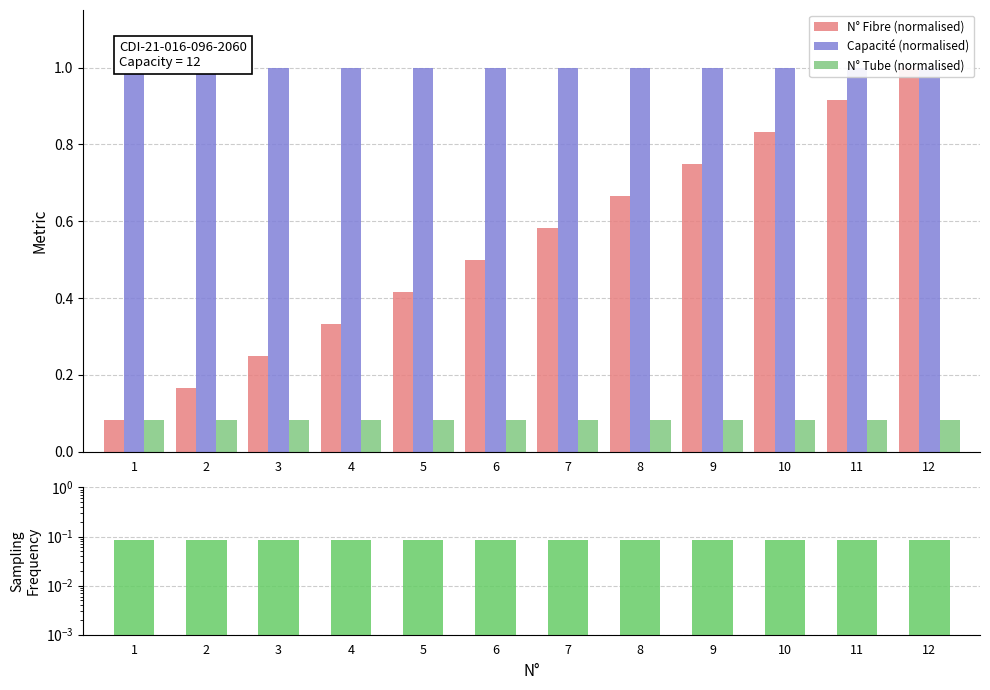

Is the value of Sampling Frequency at 4 greater than the value of Capacité (normalised) at 4?

No